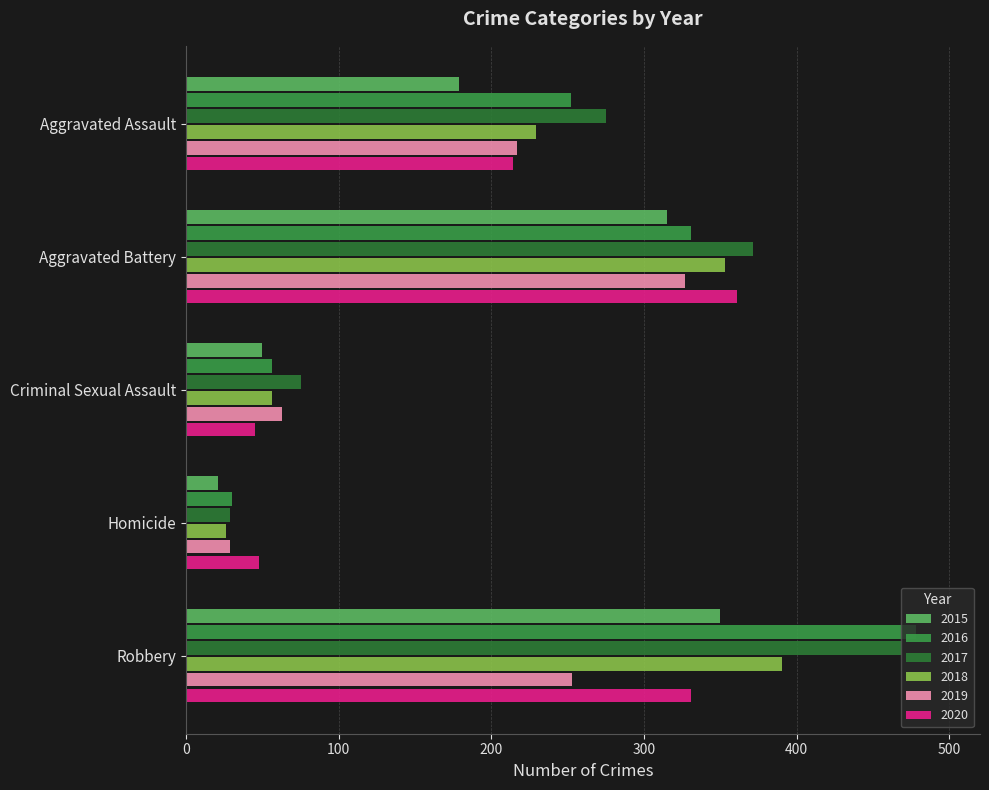

What value does the 2015 series have at Robbery?

350